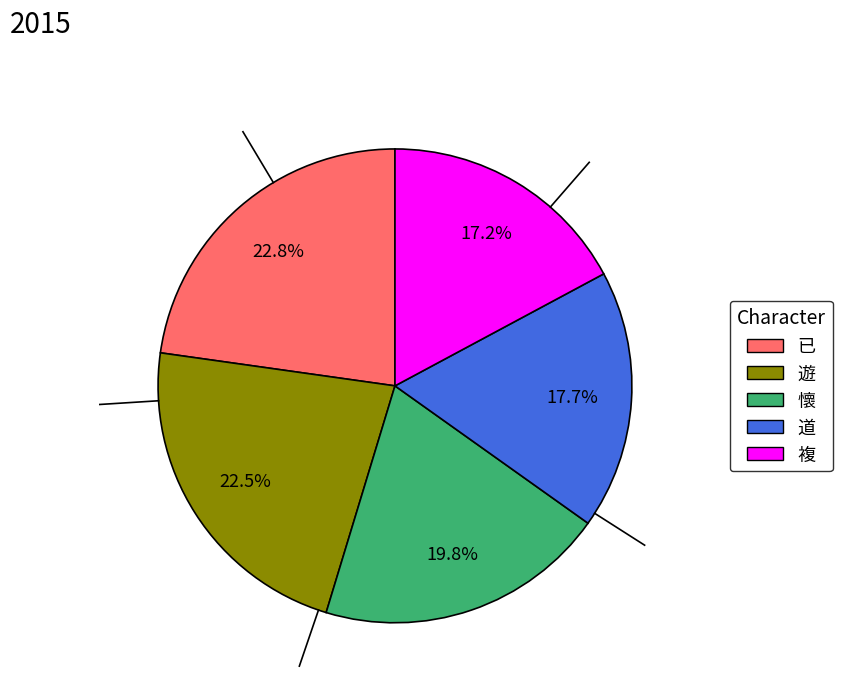

To the nearest percent, what portion does 複 represent?

17%